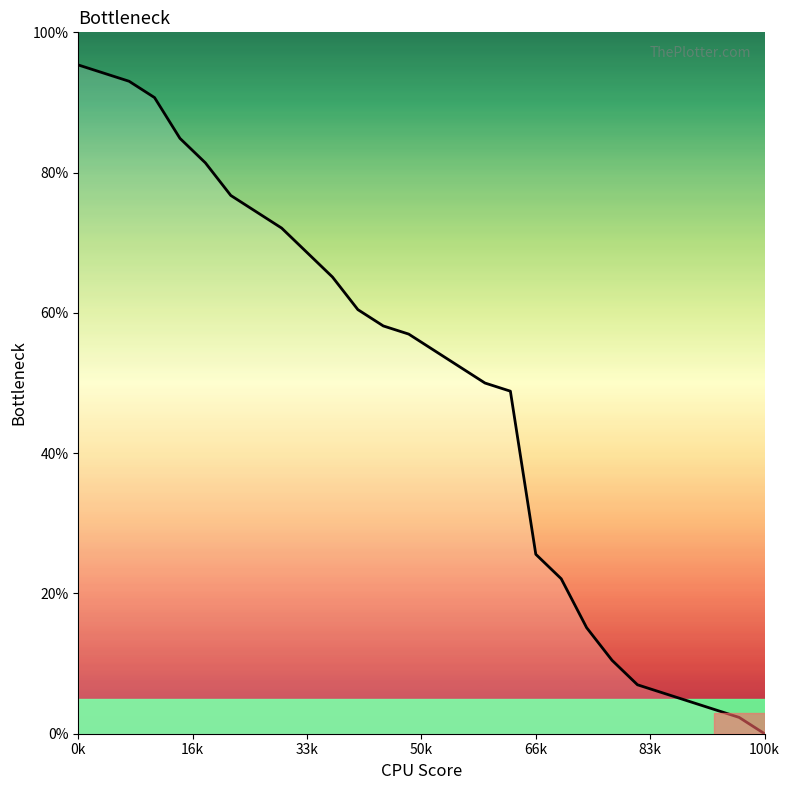

What is the maximum value shown in the chart?

95.3